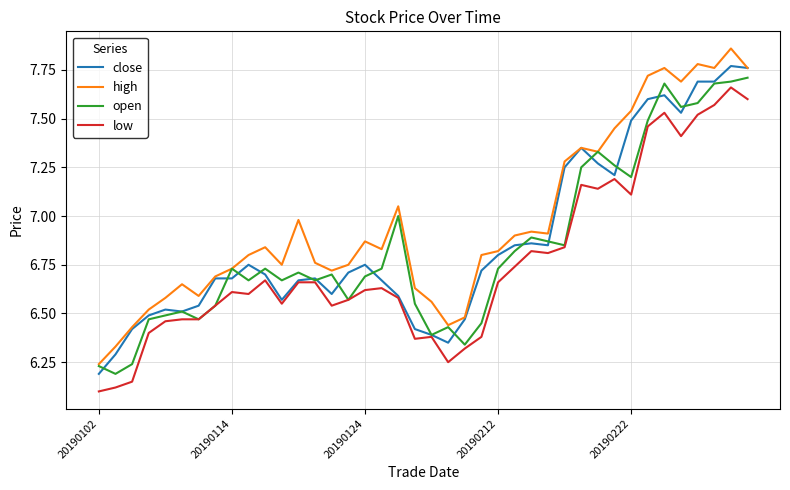

Which series has the largest total across all categories?

high